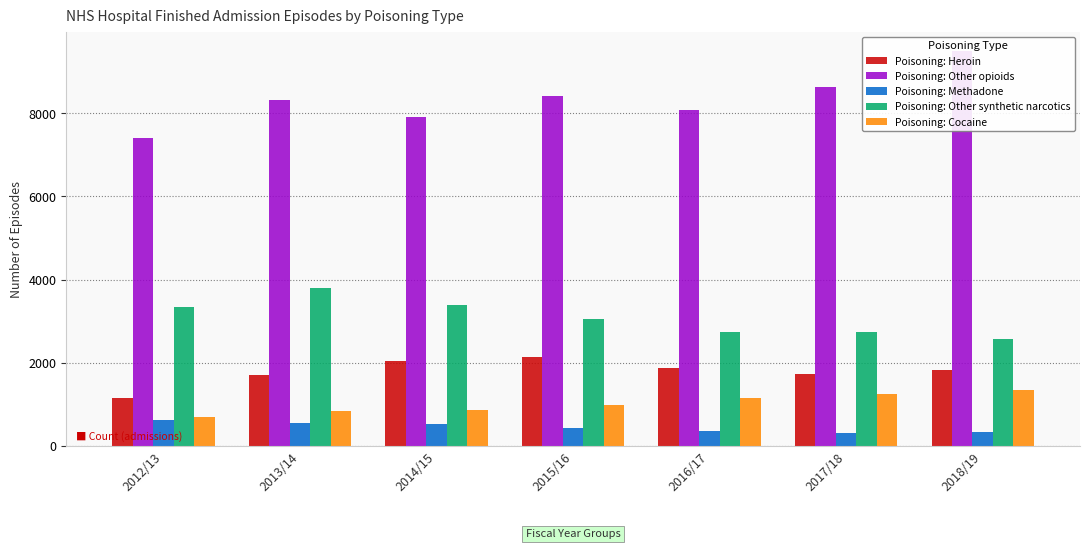

Reading left to right, list all the values displayed in this chart.

Poisoning: Heroin: 2012/13=1162	2013/14=1710	2014/15=2045	2015/16=2147	2016/17=1878	2017/18=1727	2018/19=1820
Poisoning: Other opioids: 2012/13=7398	2013/14=8314	2014/15=7899	2015/16=8422	2016/17=8068	2017/18=8630	2018/19=9486
Poisoning: Methadone: 2012/13=614	2013/14=538	2014/15=516	2015/16=428	2016/17=353	2017/18=308	2018/19=342
Poisoning: Other synthetic narcotics: 2012/13=3342	2013/14=3801	2014/15=3379	2015/16=3054	2016/17=2738	2017/18=2730	2018/19=2568
Poisoning: Cocaine: 2012/13=695	2013/14=829	2014/15=853	2015/16=988	2016/17=1151	2017/18=1239	2018/19=1336